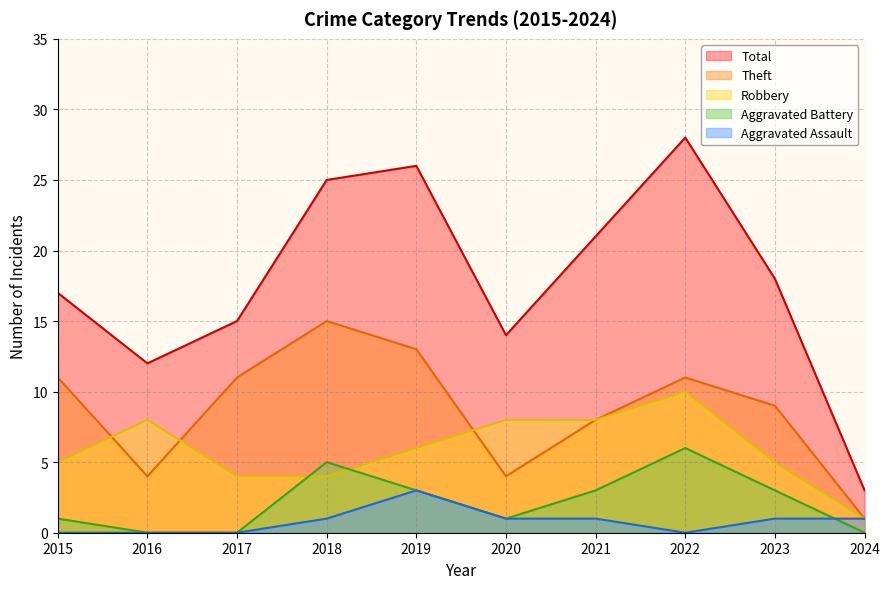

What are all the series names shown in the legend?

Total, Theft, Robbery, Aggravated Battery, Aggravated Assault